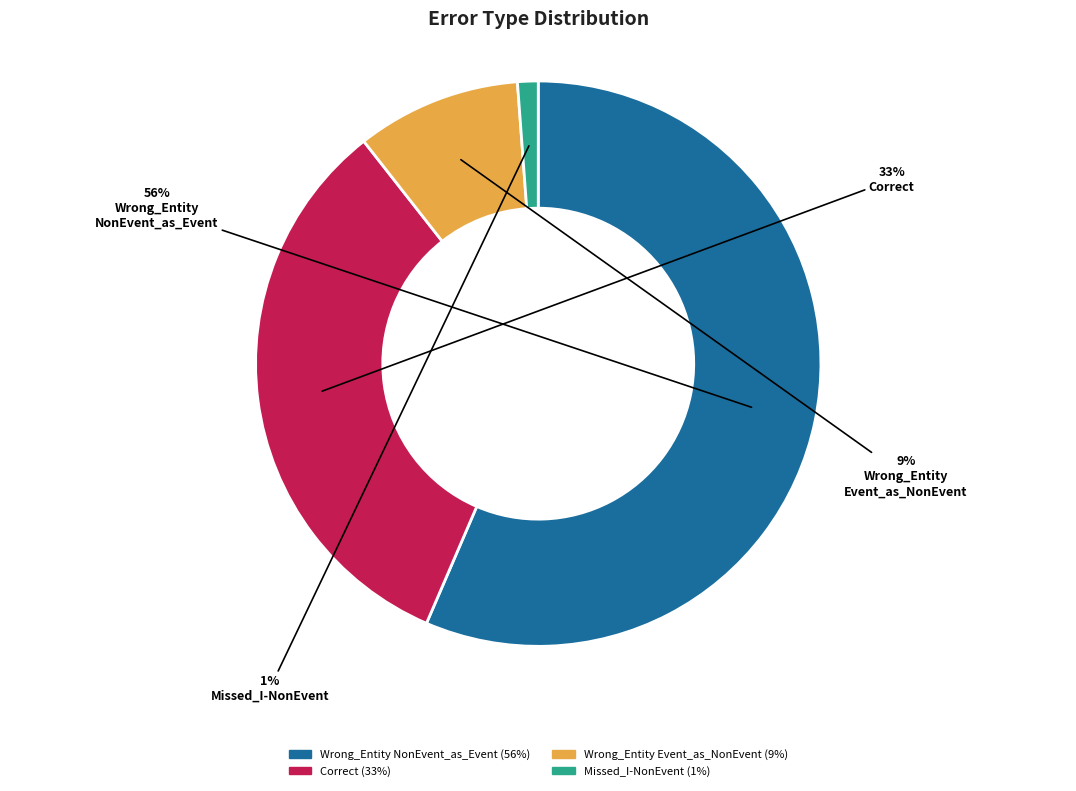

Does any single category account for the majority?

Yes